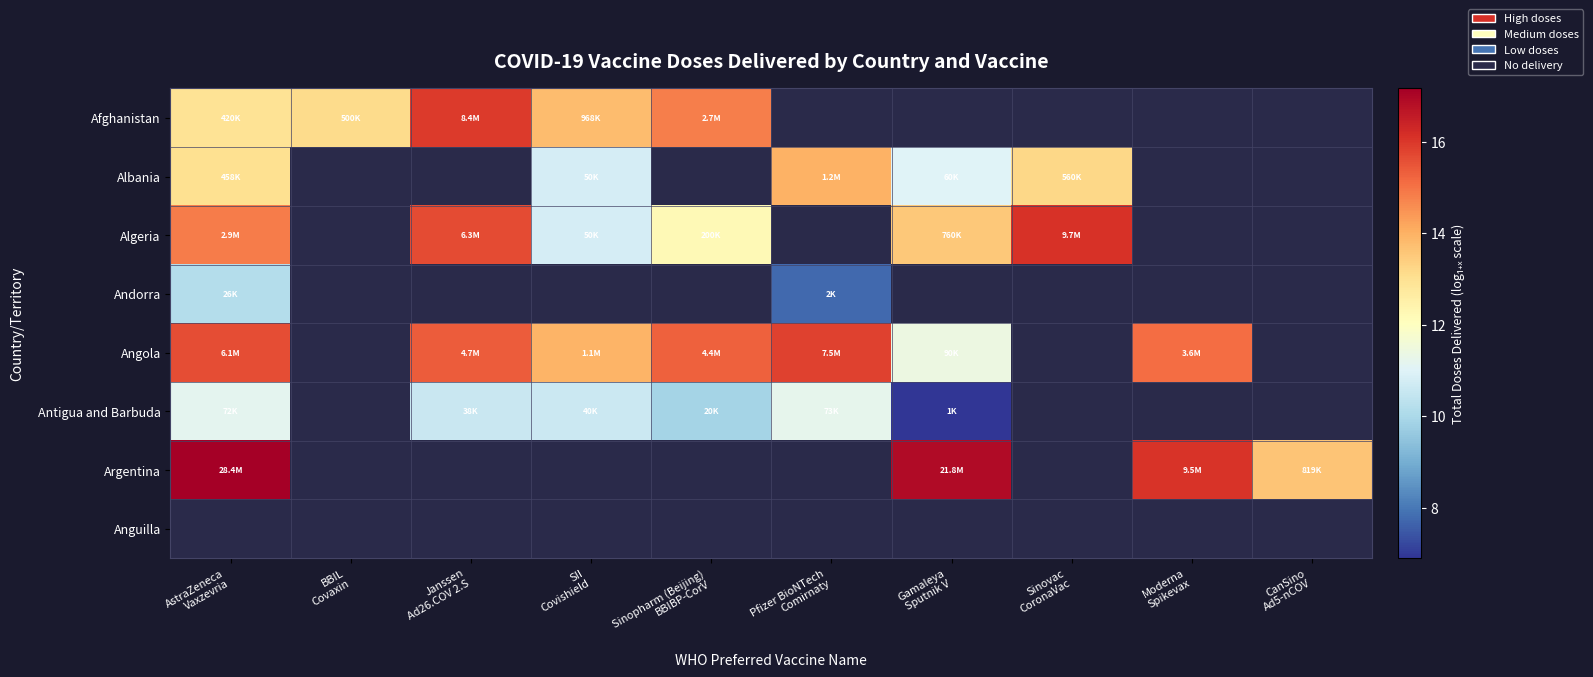

Is it true that Albania equals 14.5 at Gamaleya Sputnik V?

False